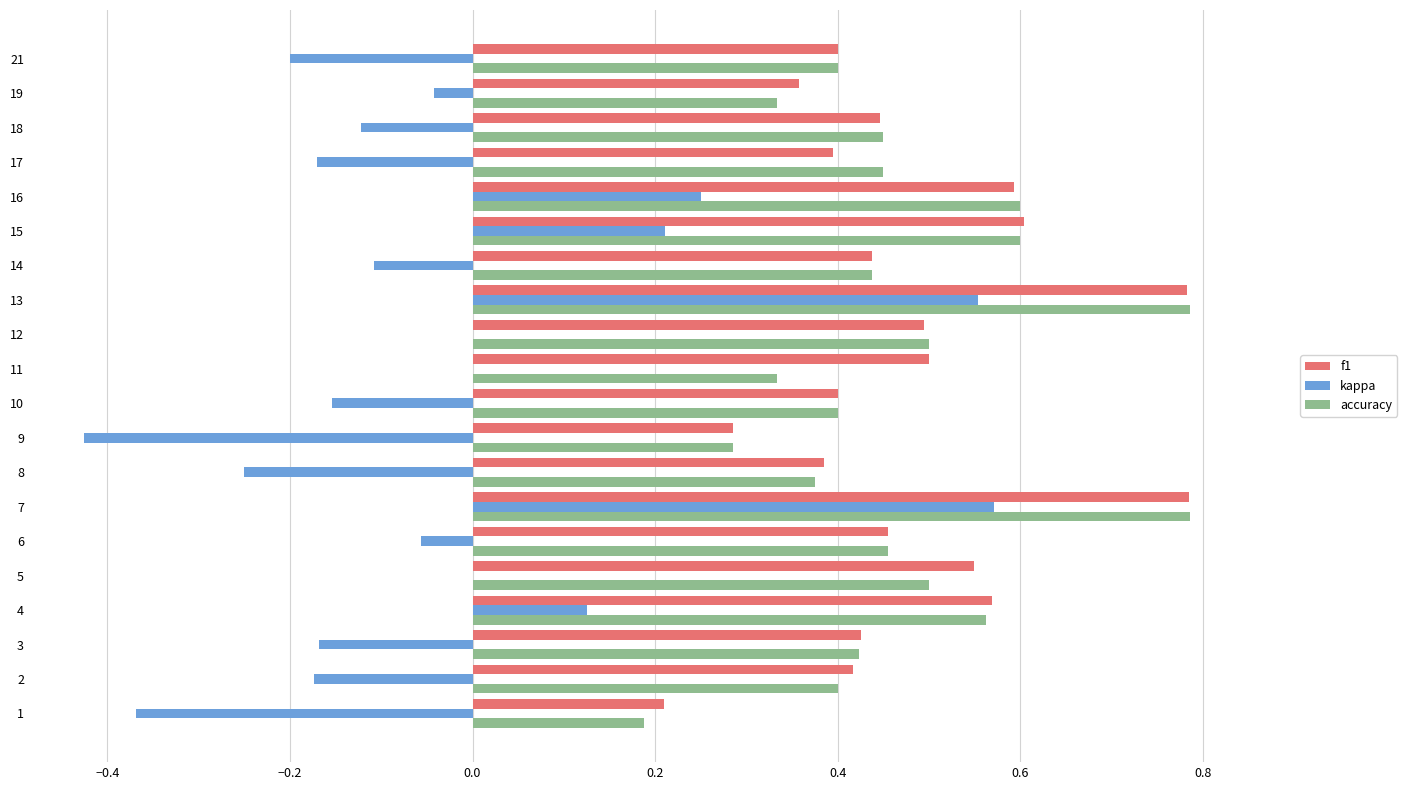

Between 15 and 17, which series saw the biggest shift?

kappa